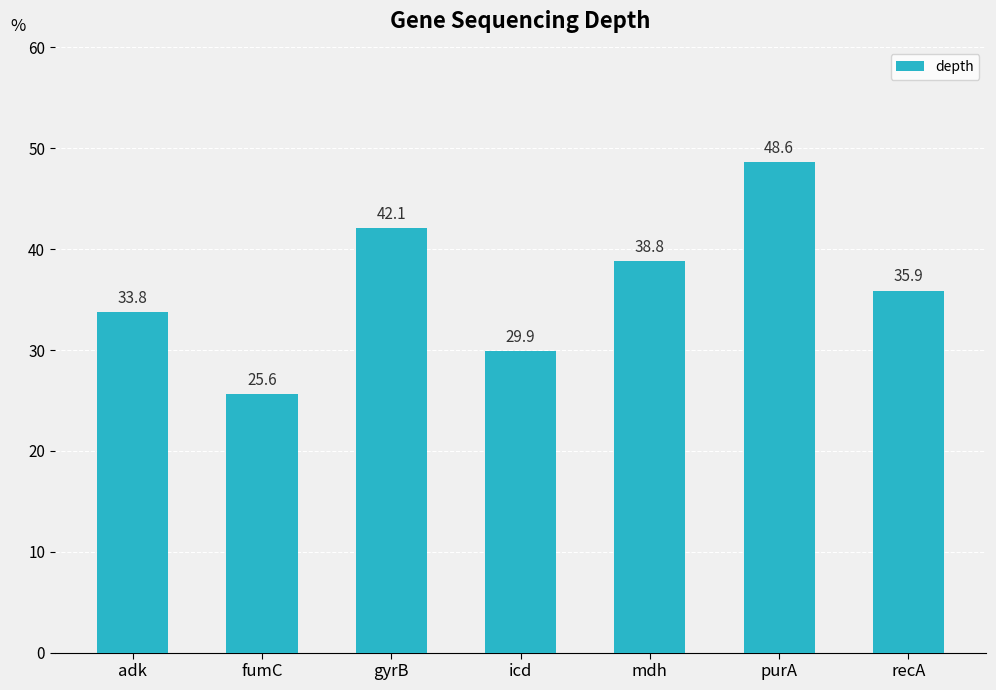

What is the value of the 4th bar from the left?

29.9